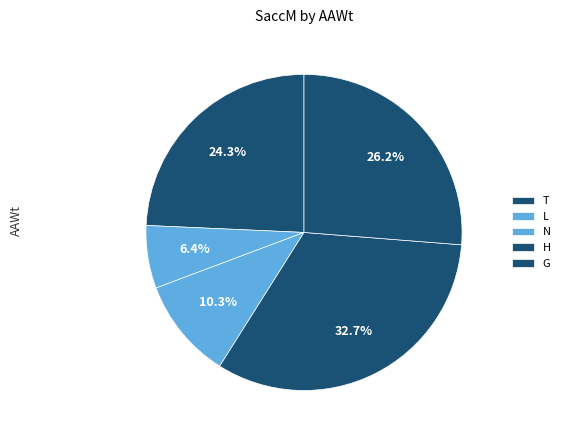

Is there a majority slice in this chart?

No